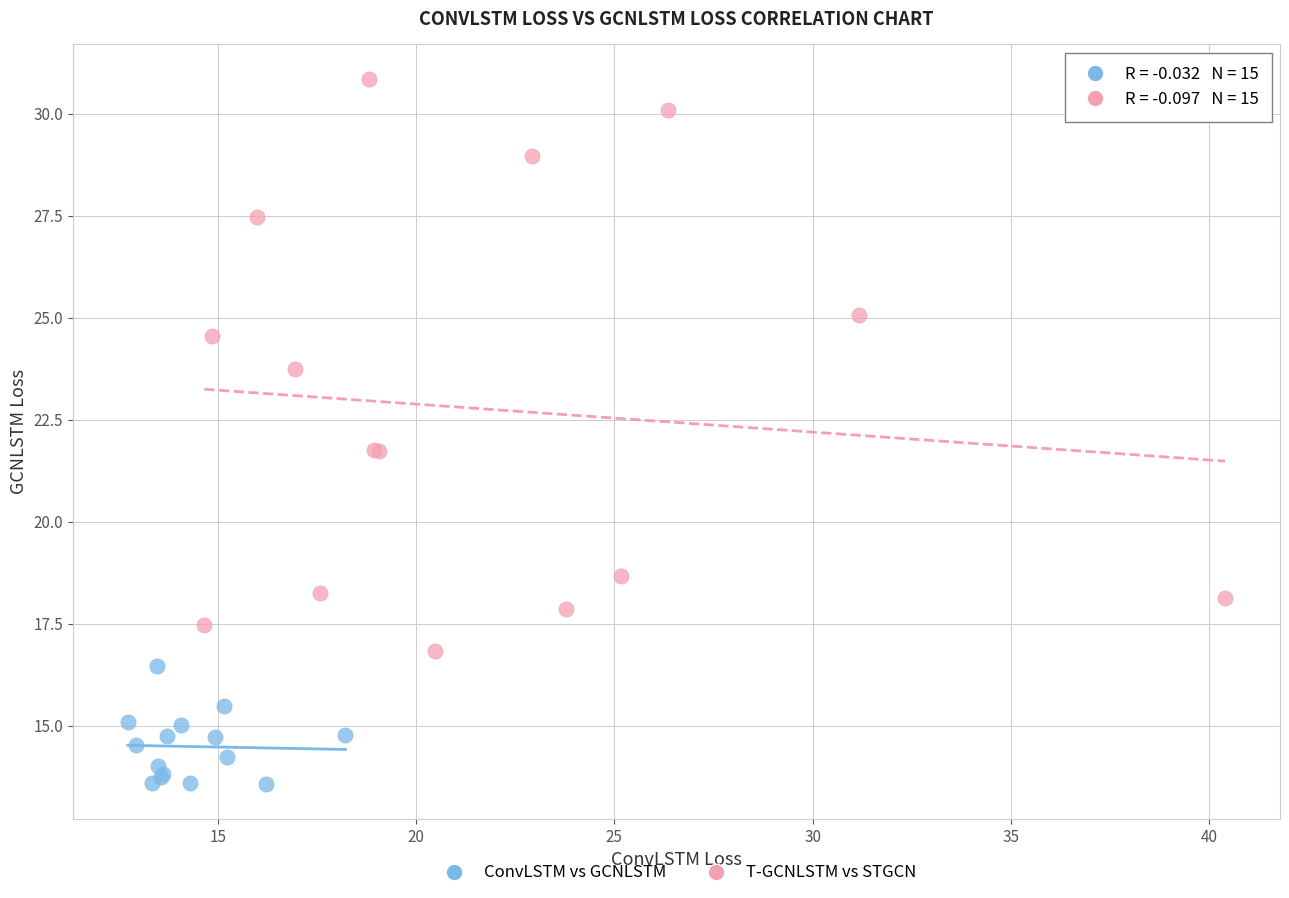

Which series has the widest spread of Y values?

T-GCNLSTM vs STGCN